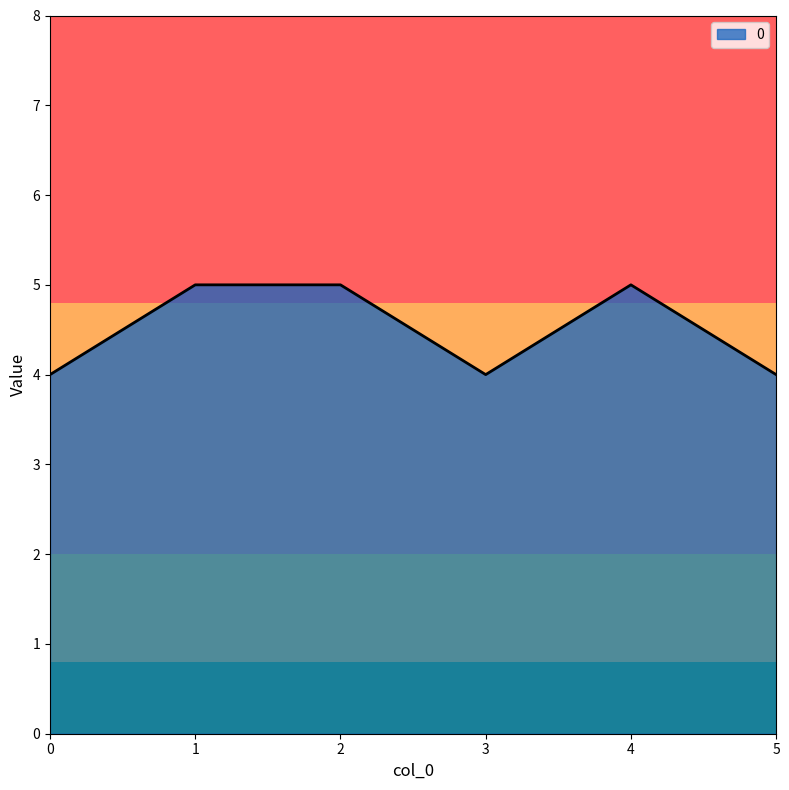

How many categories are shown in the chart?

6